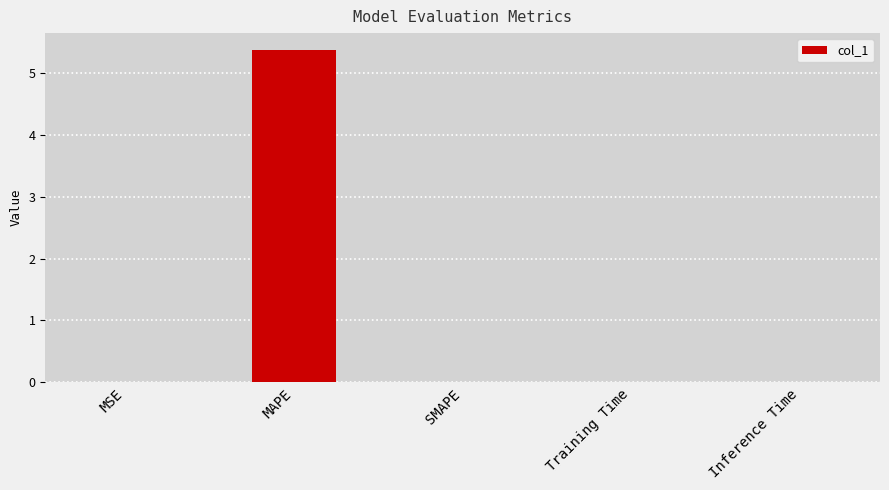

What is the sum of all values?

5.4